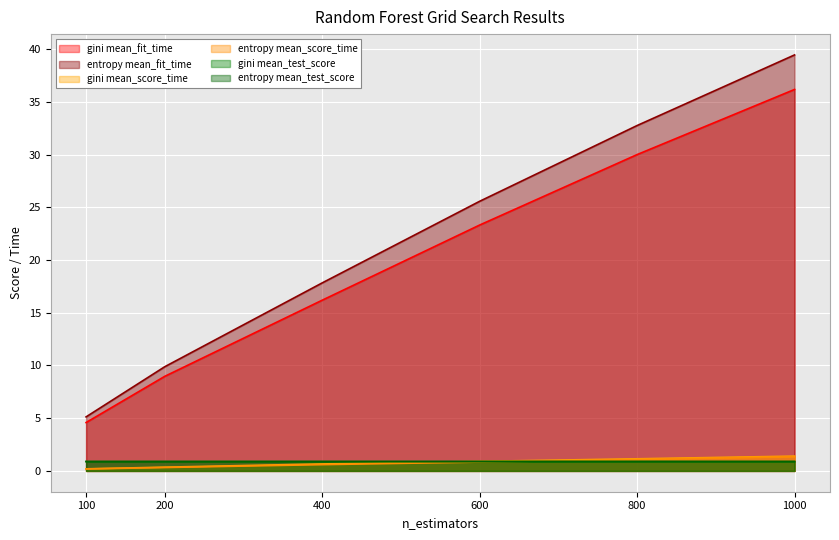

What is the value of the gini mean_fit_time point at the 5th from the left?

30.0